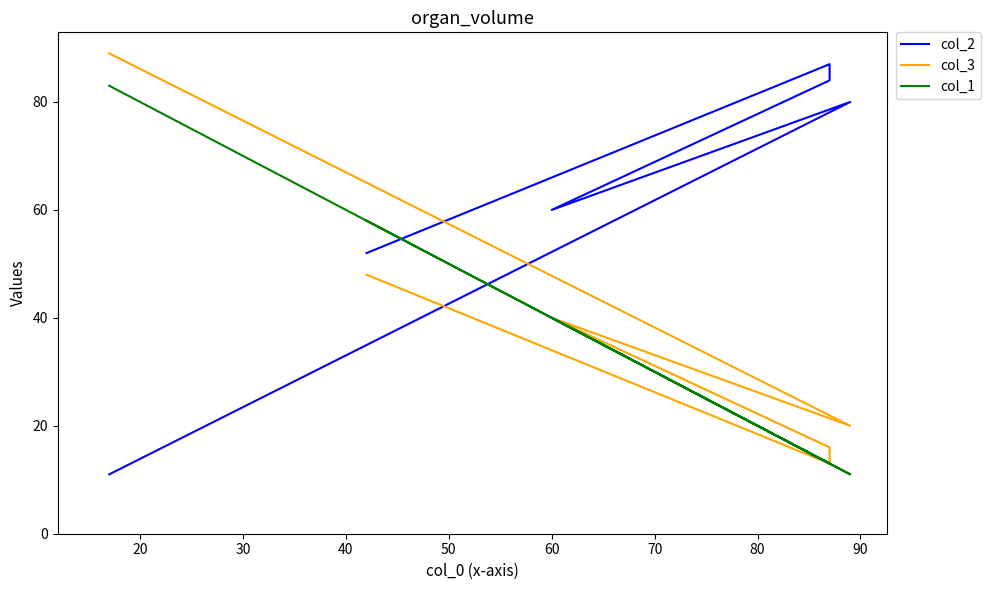

What is the value of the col_3 point at the 4th from the left?

16